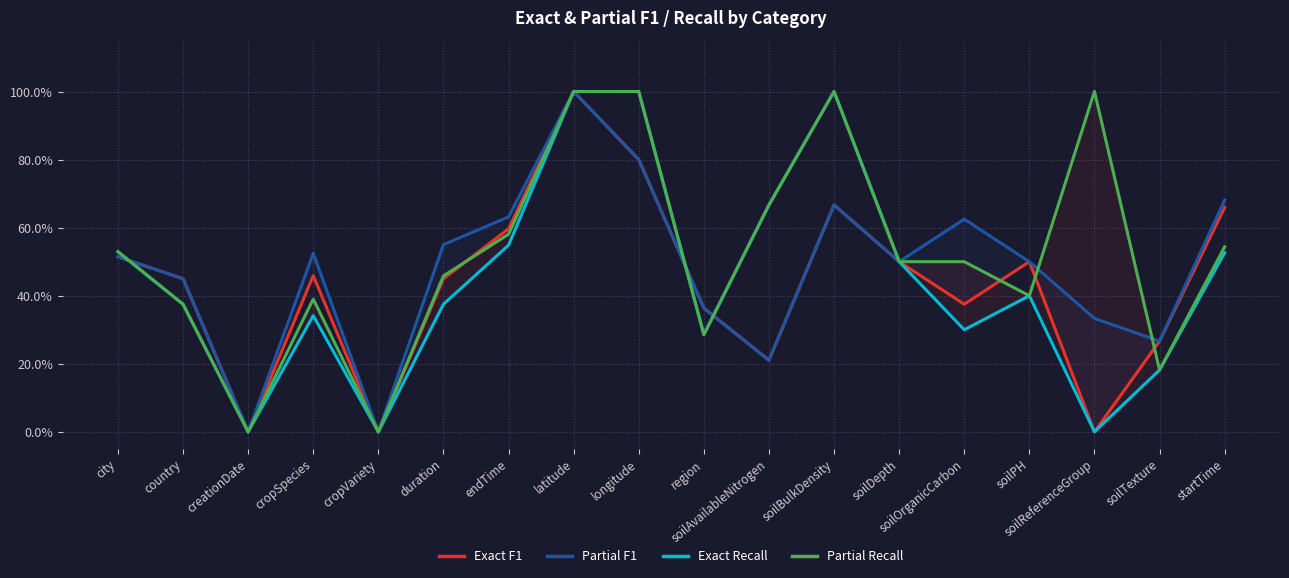

What is the sum of all Exact F1 values?

7.8